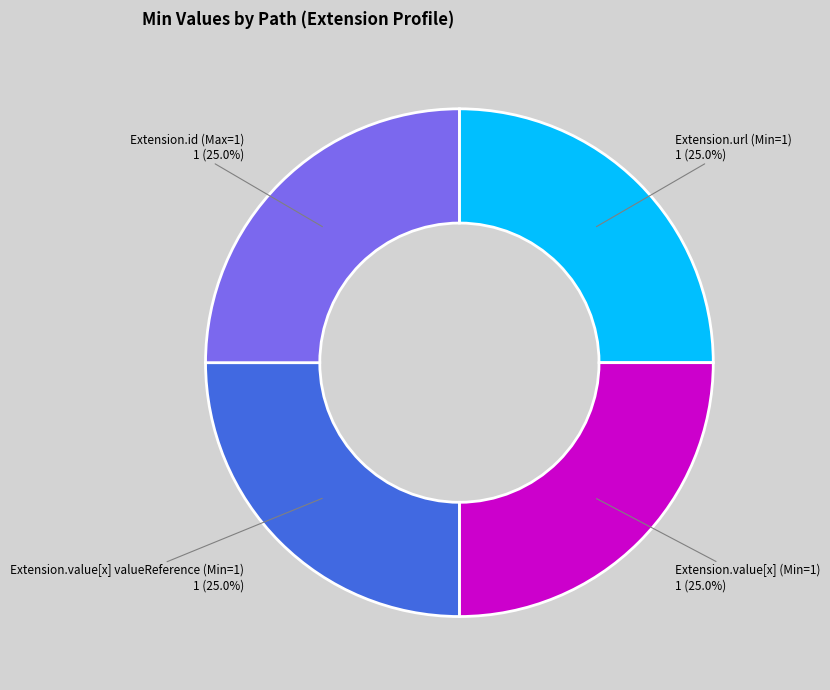

How many segments does this pie chart have?

4